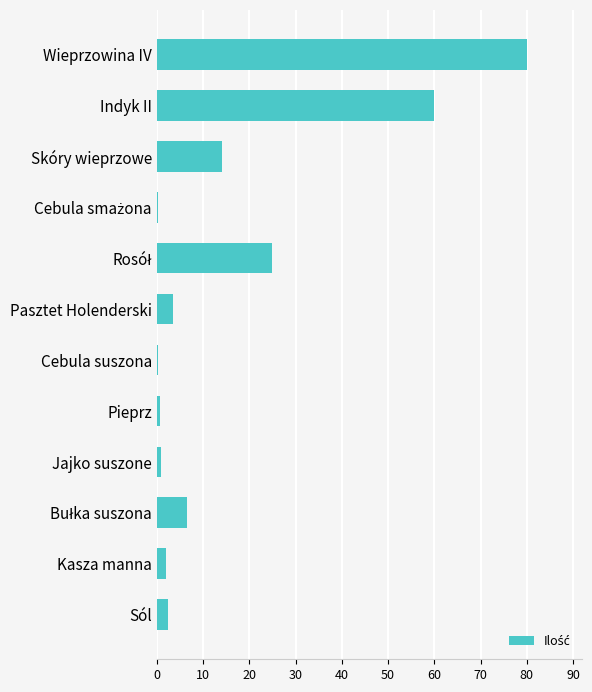

Which label corresponds to the largest value in the chart?

Wieprzowina IV